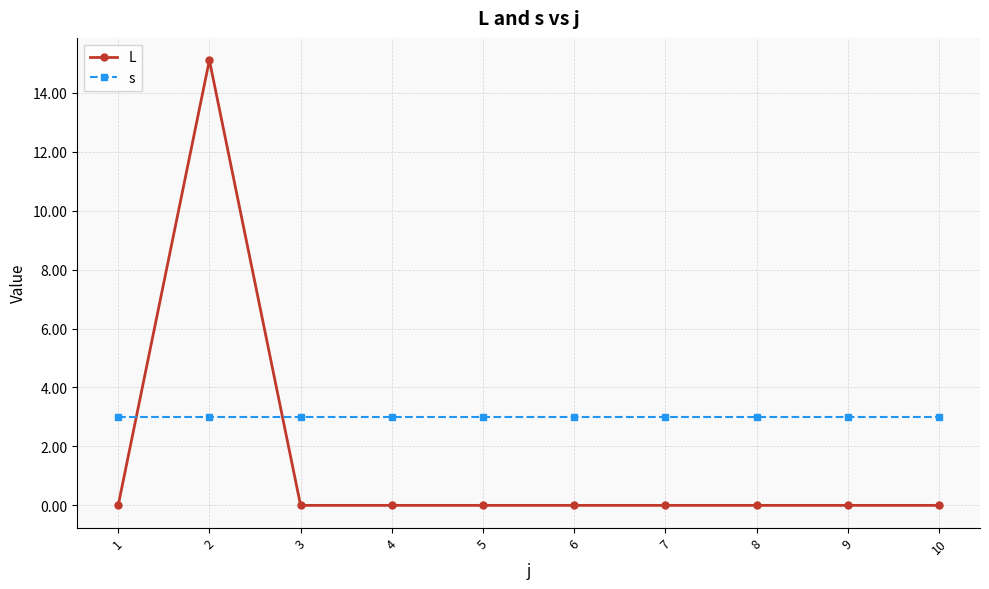

At which category does L reach its first local peak?

2